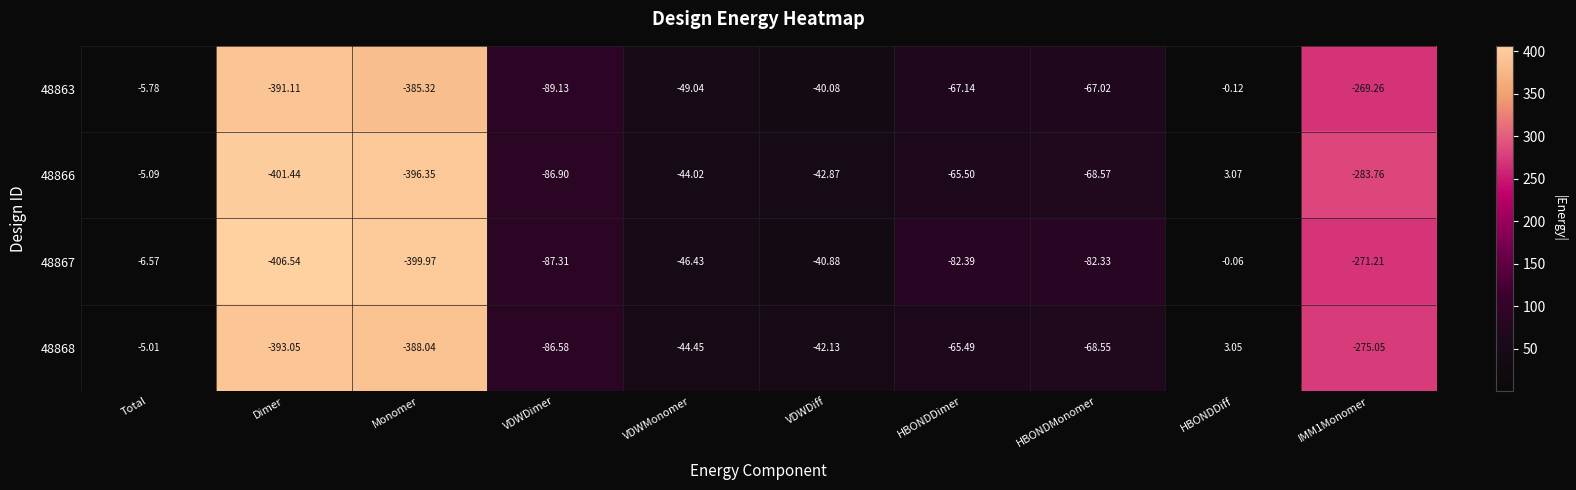

Where does the 48867 series first go above -82?

Total